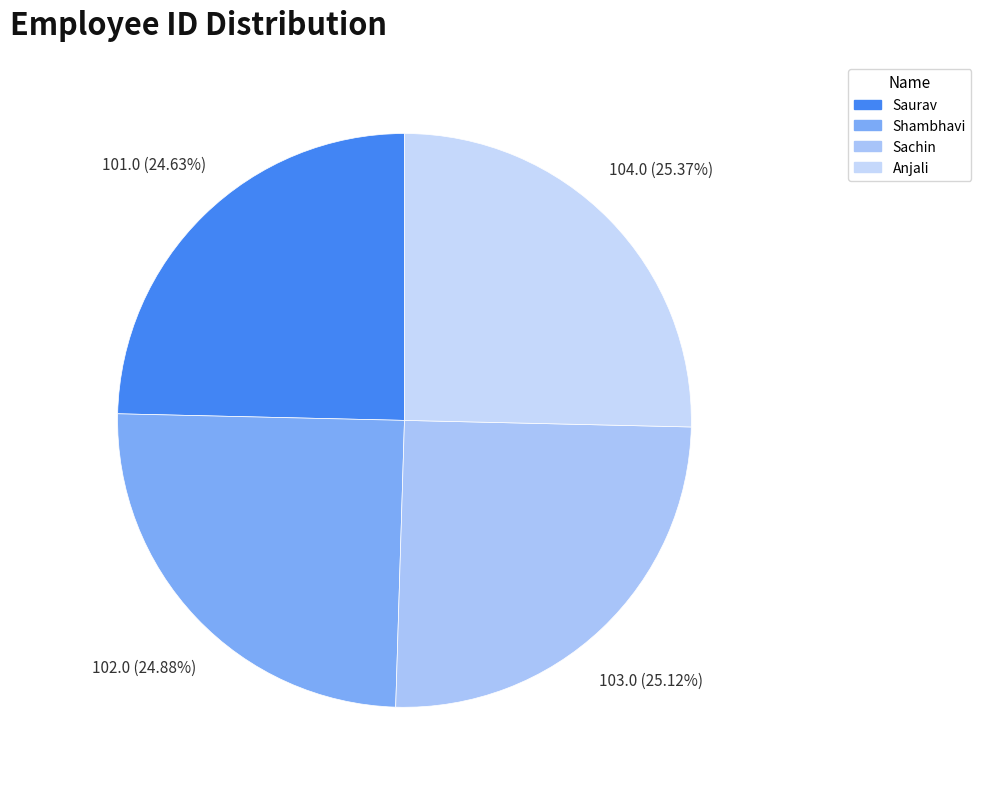

To the nearest percent, what percentage of the pie is Anjali?

25%